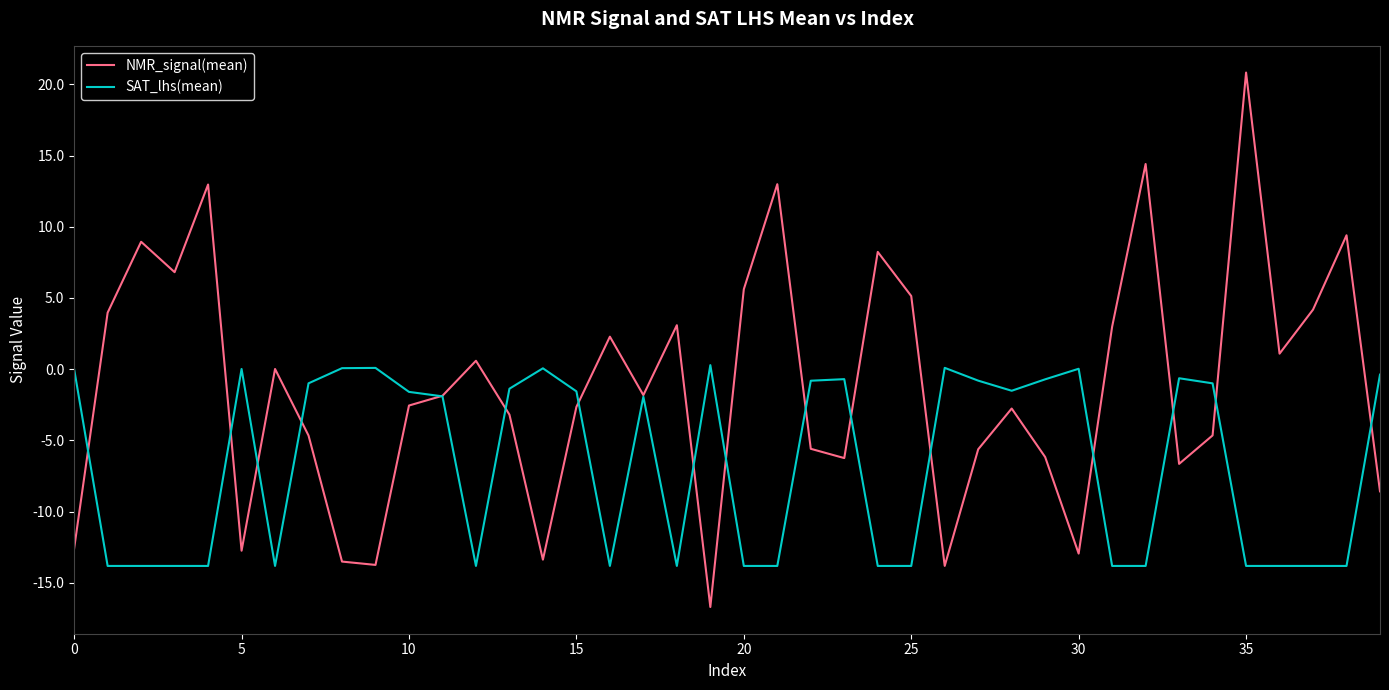

What is the minimum value shown in the chart?

-16.7